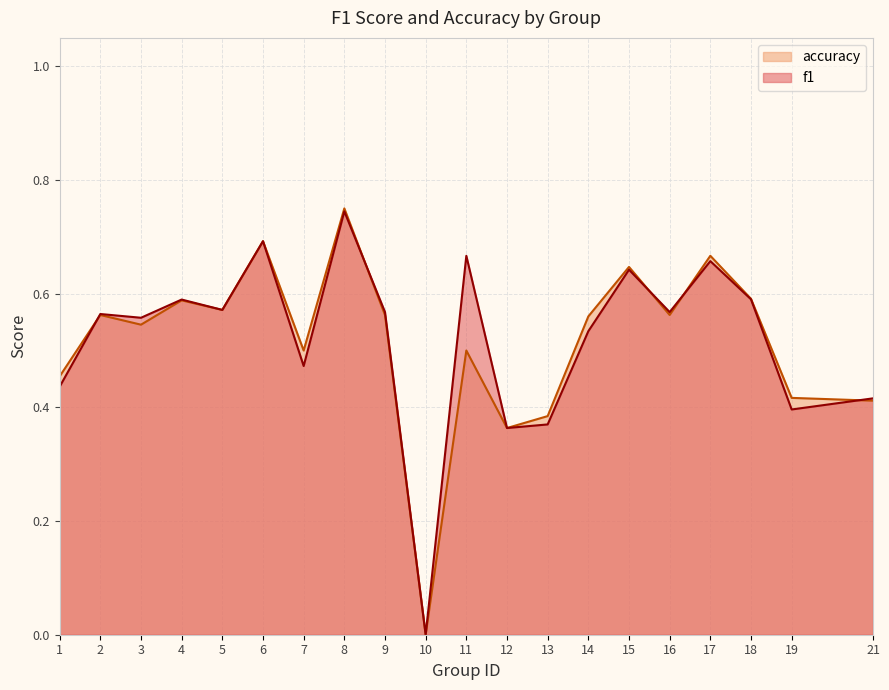

Rank the categories by f1 value from lowest to highest.

10, 12, 13, 19, 21, 1, 7, 14, 3, 2, 9, 16, 5, 4, 18, 15, 17, 11, 6, 8